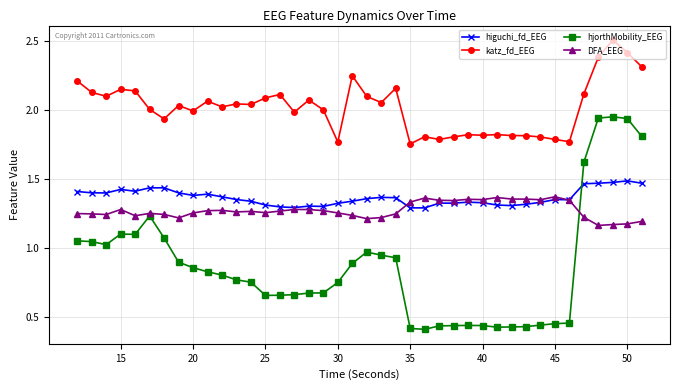

How many higuchi_fd_EEG values are between 1 and 2?

40